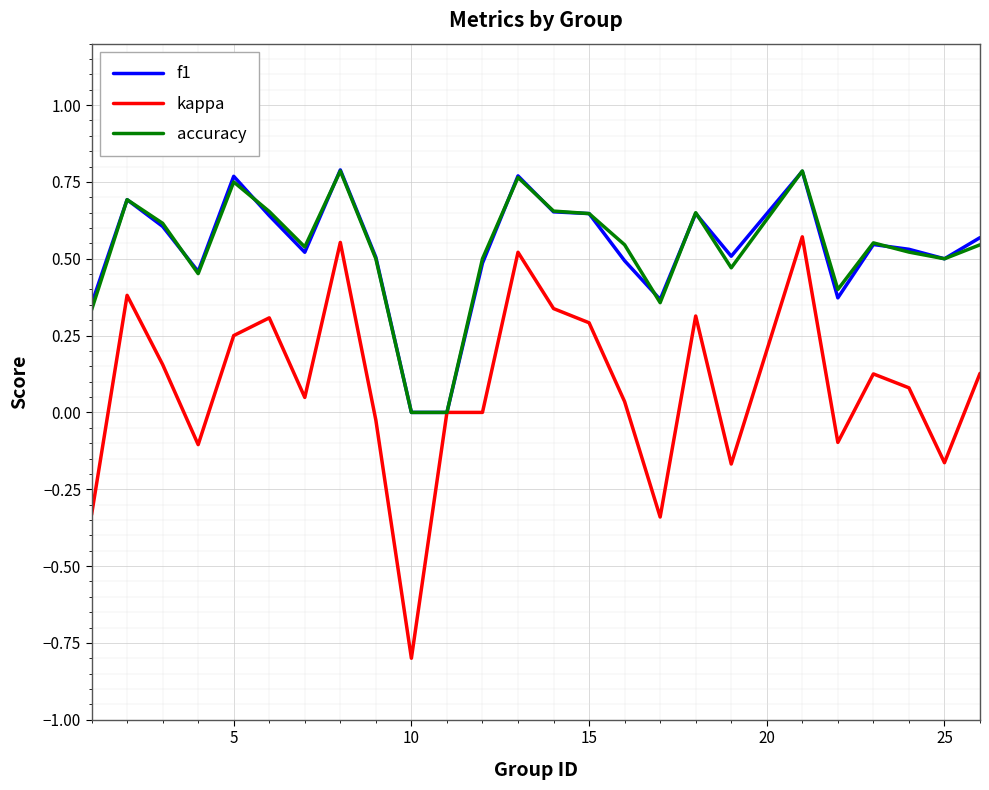

What is the minimum value for kappa?

-0.8